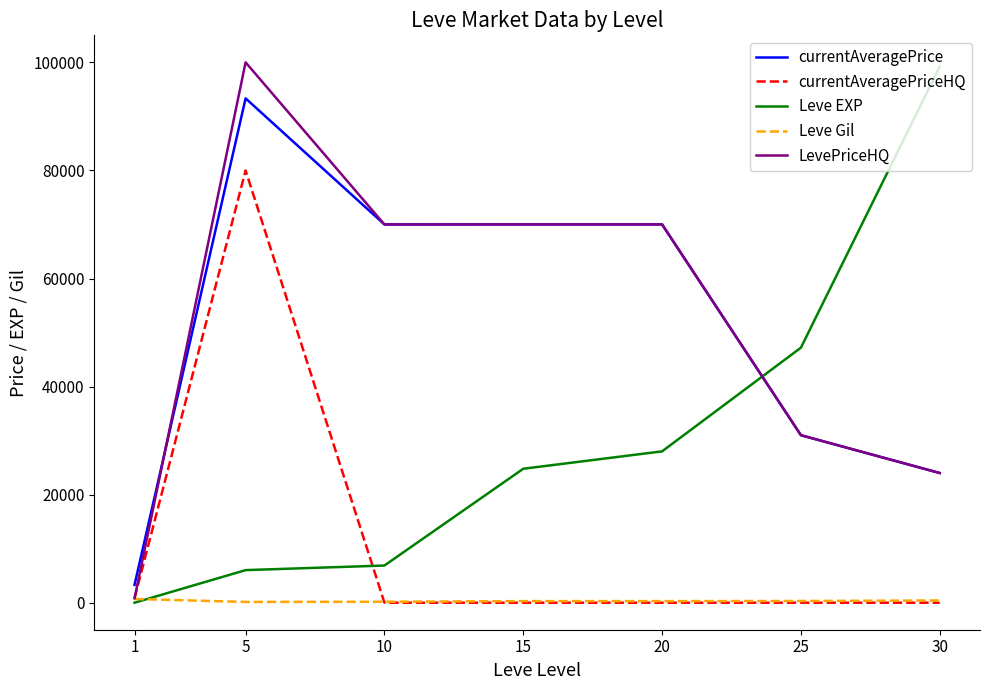

Between 1 and 30, which series saw the biggest shift?

Leve EXP